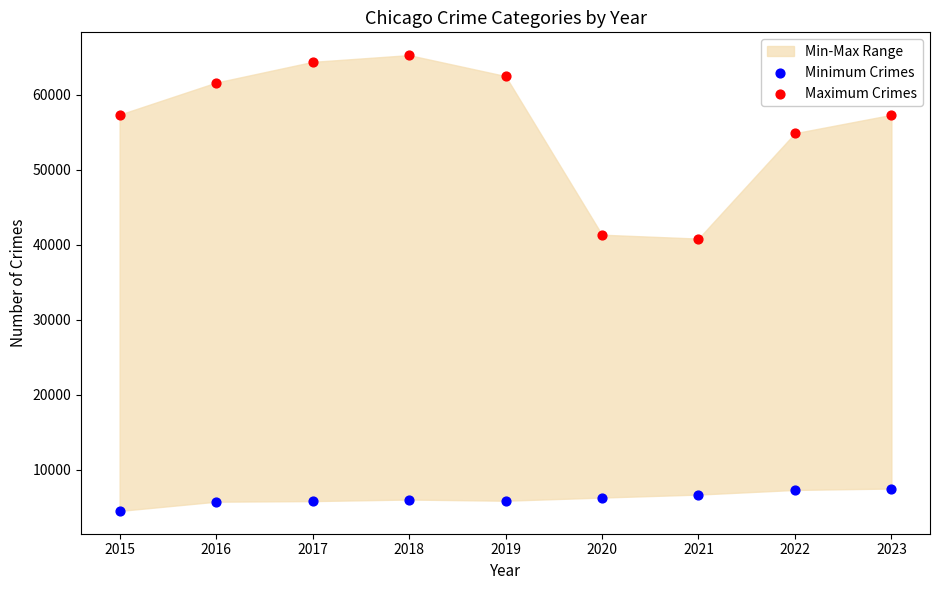

Which series reaches the maximum Y coordinate?

Maximum Crimes